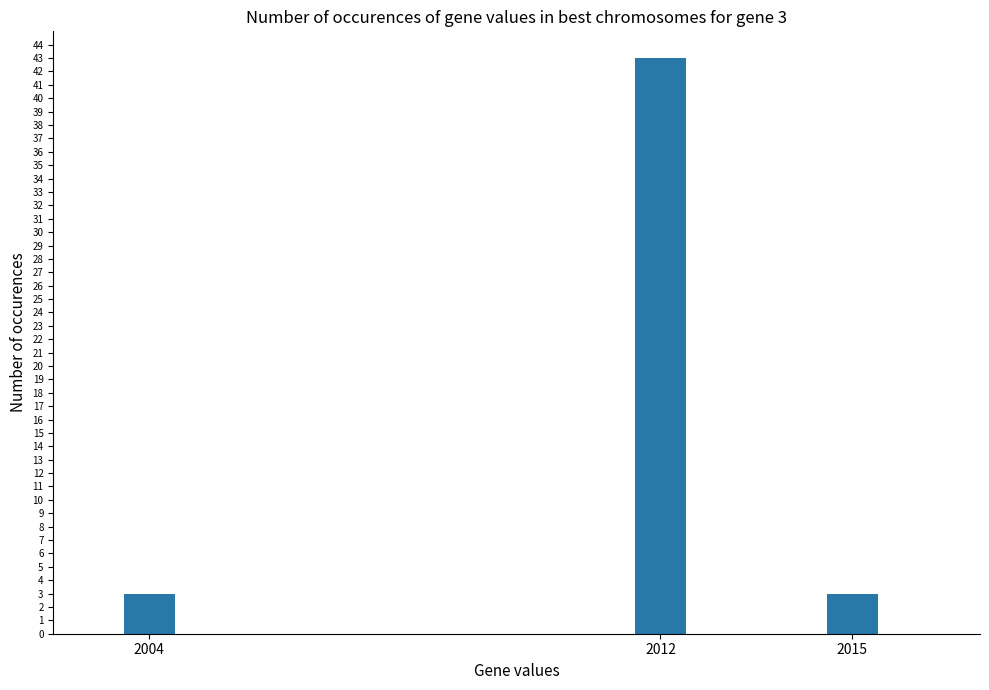

Count the values in the range 3 to 43.

3